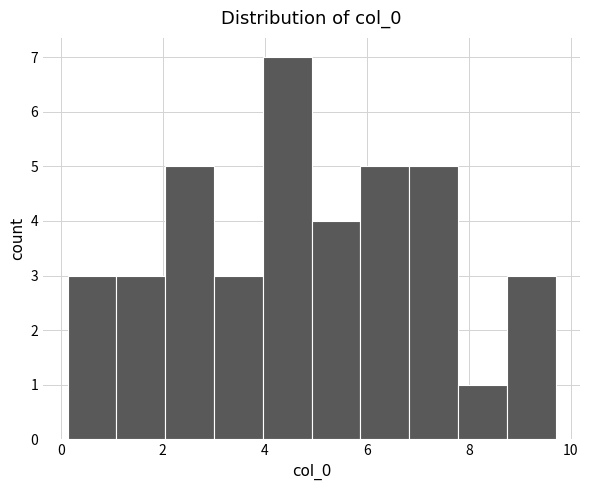

How tall is the bar that spans 3.0 to 4.0 on the x-axis? Neither the bar edges nor the heights are printed on the chart, so give them approximately, as read against the axes.

3